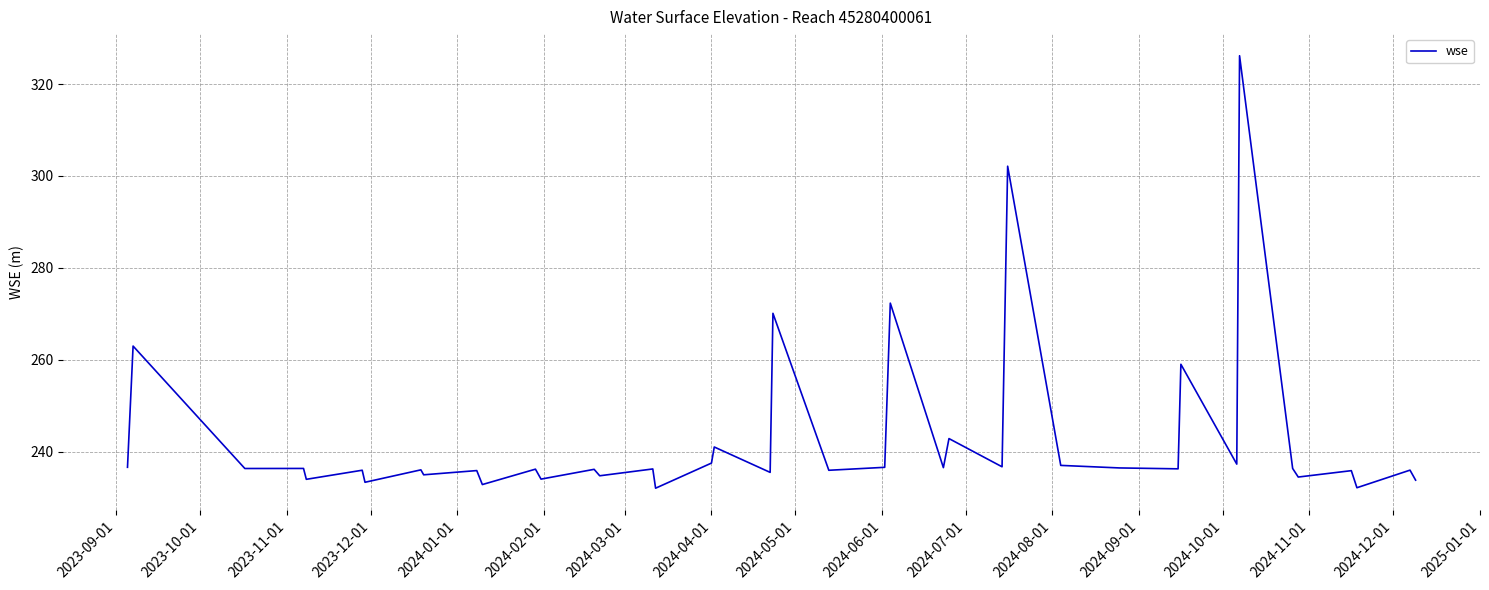

What is the maximum value shown in the chart?

326.2